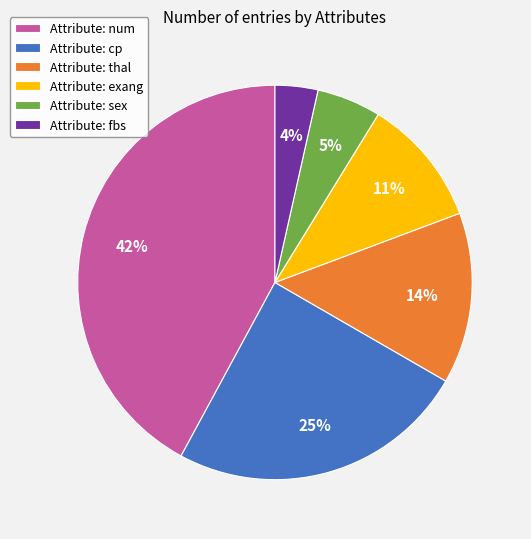

To the nearest percent, what portion does Attribute: cp represent?

25%